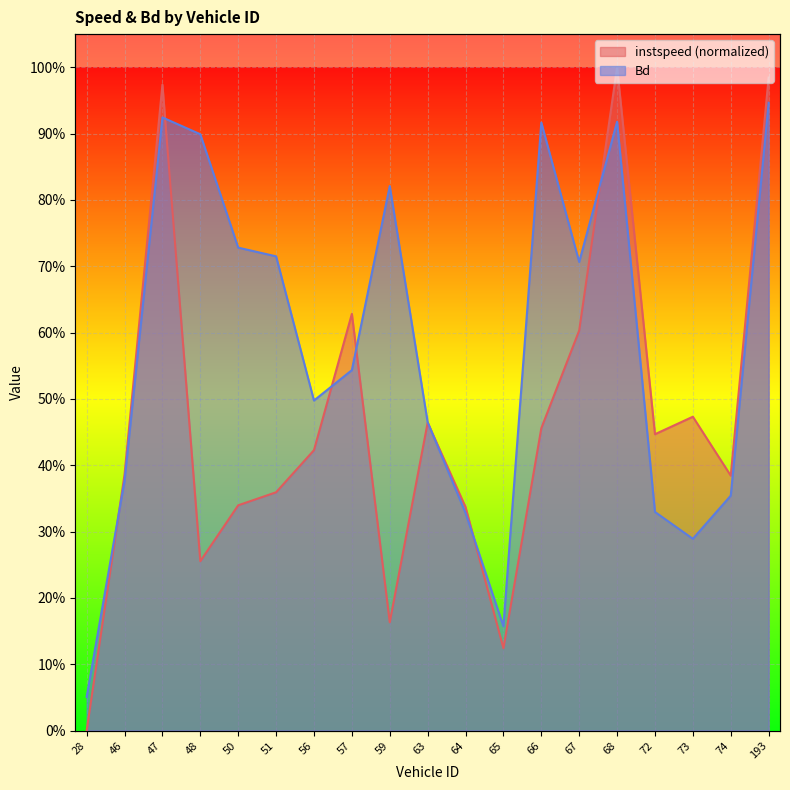

Is the value of instspeed at 59.0 greater than the value of Bd at 65.0?

Yes